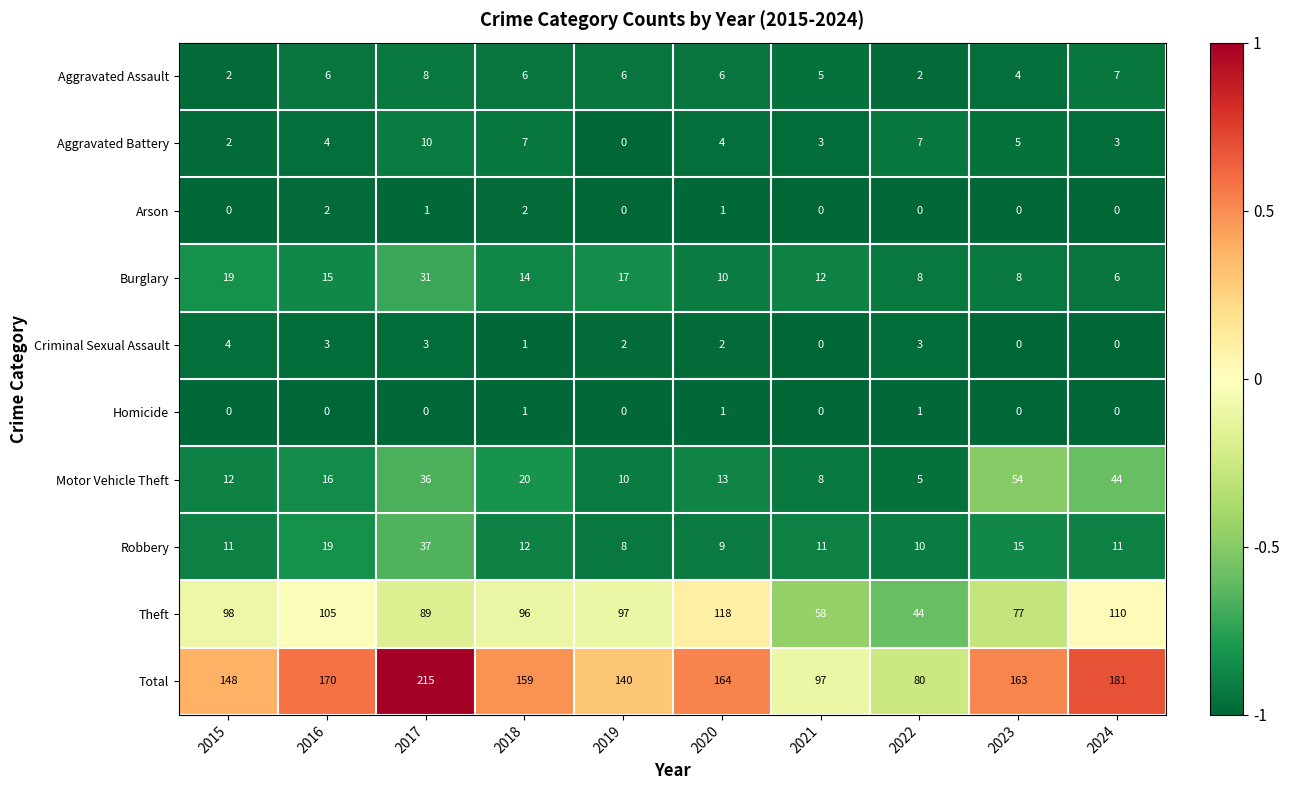

The Homicide series shows 1 at 2019. True or false?

False